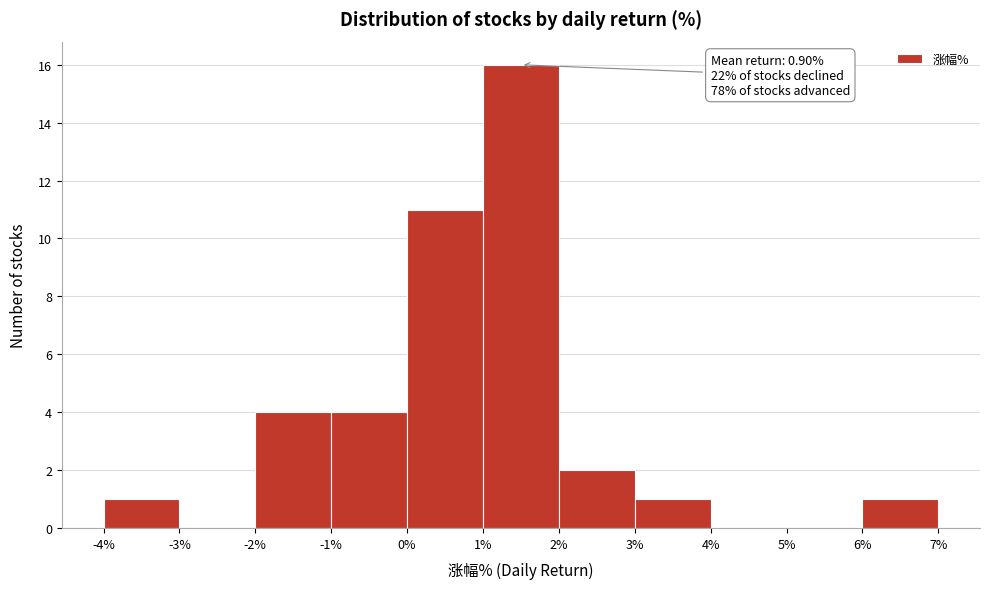

Over which range of the x-axis is the bar tallest?

1% to 2%